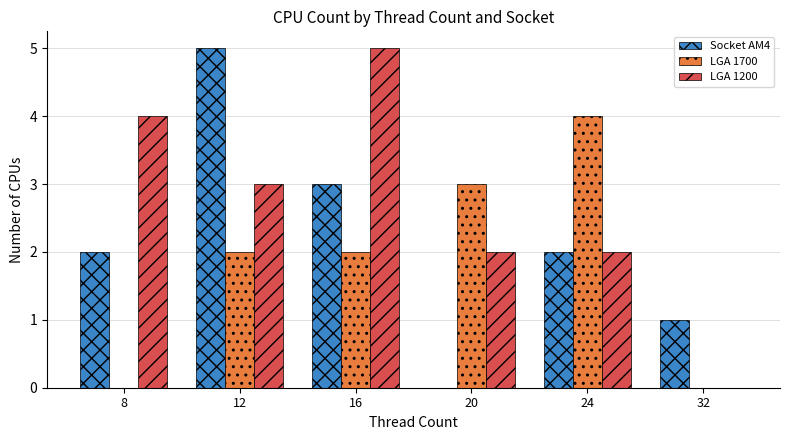

Between 16 and 32, which series saw the biggest shift?

LGA 1200